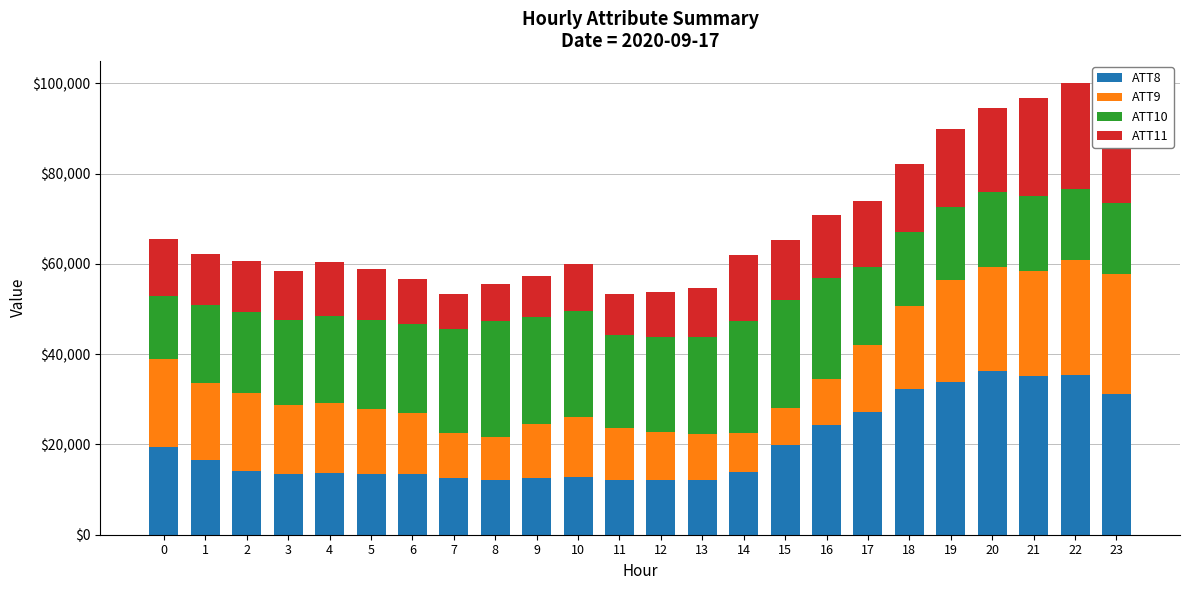

What is the maximum value for ATT8?

36200.0